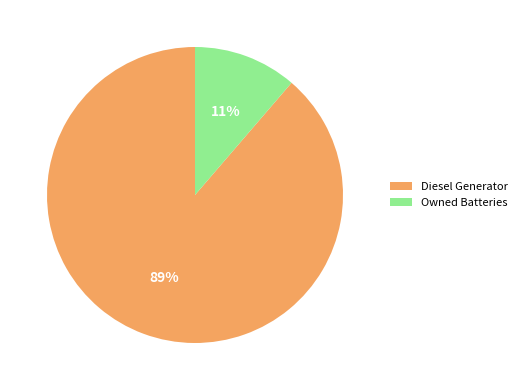

True or false: Owned Batteries accounts for 1% of the total.

False